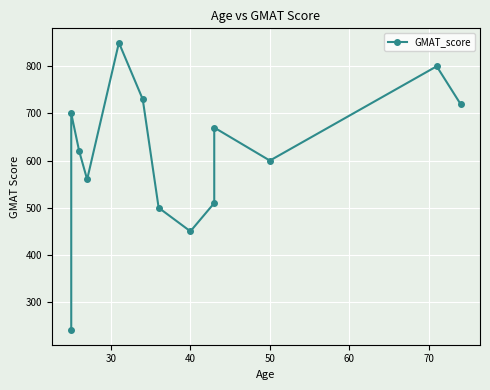

How many distinct data groups are displayed?

1